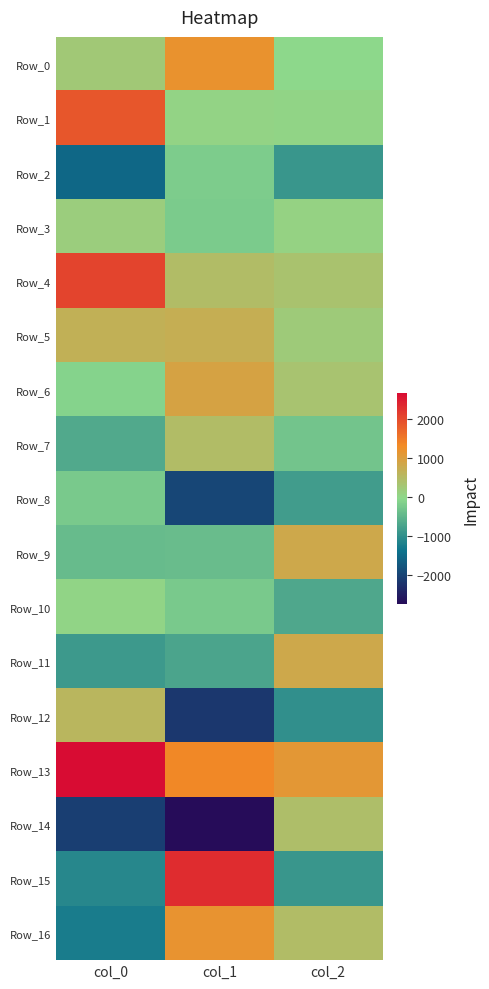

At which category is the sum across all series the highest?

col_1